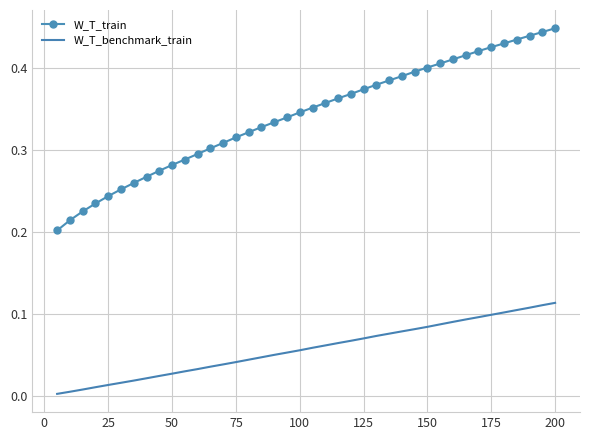

Which series has the largest total across all categories?

W_T_train